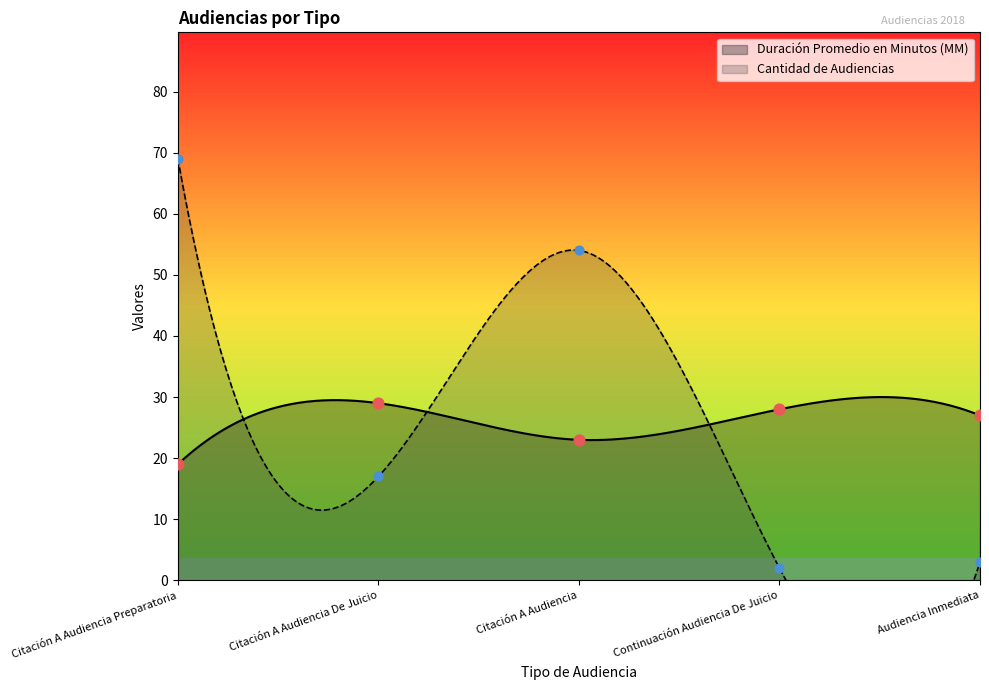

Which series has the largest Y range (max minus min)?

Cantidad de Audiencias